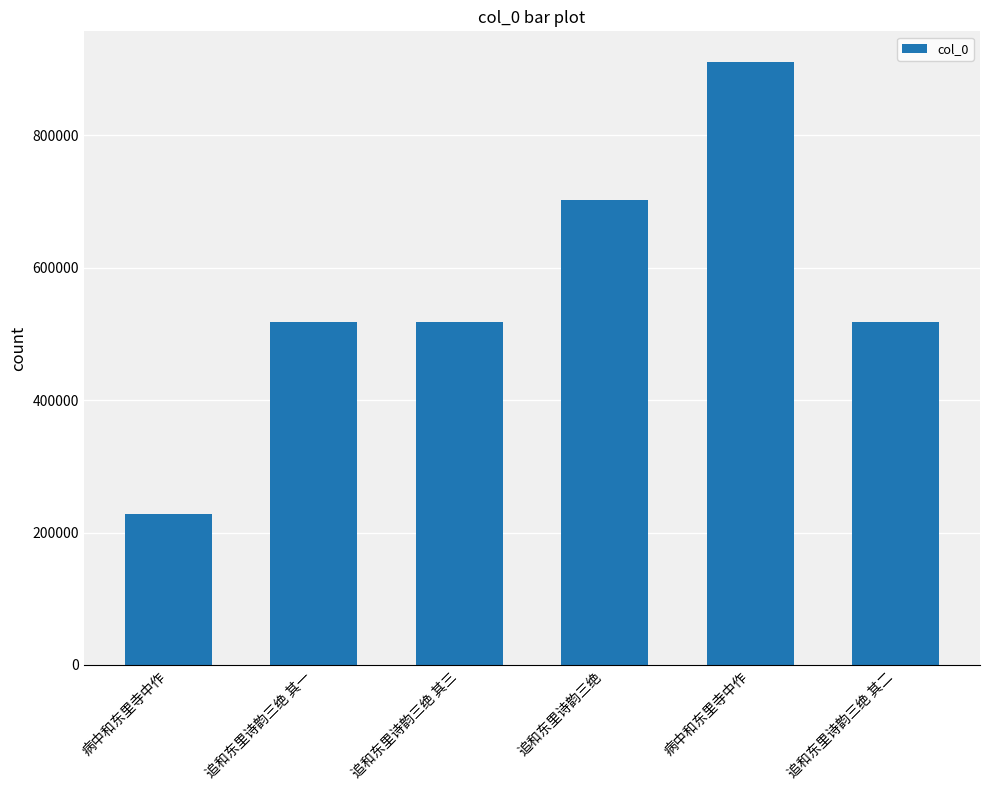

Count the number of categories in the chart.

6